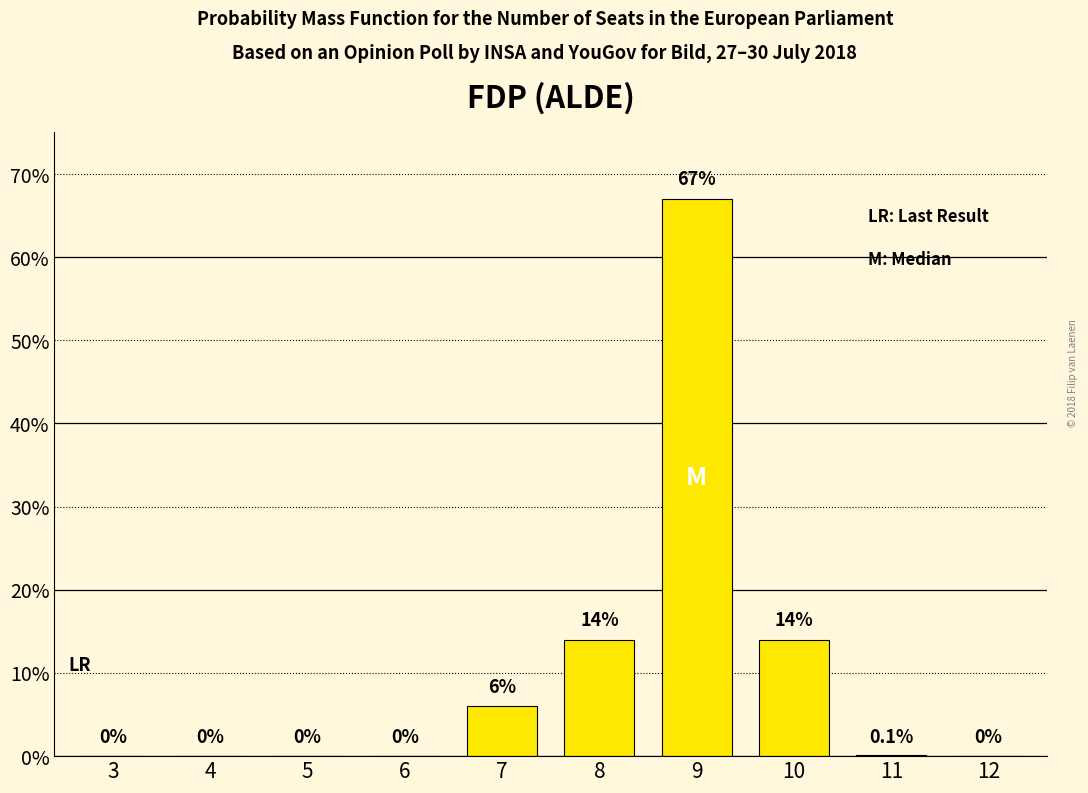

Reading right to left, what are all the values shown in this chart?

12=0.0	11=0.1	10=14.0	9=67.0	8=14.0	7=6.0	6=0.0	5=0.0	4=0.0	3=0.0